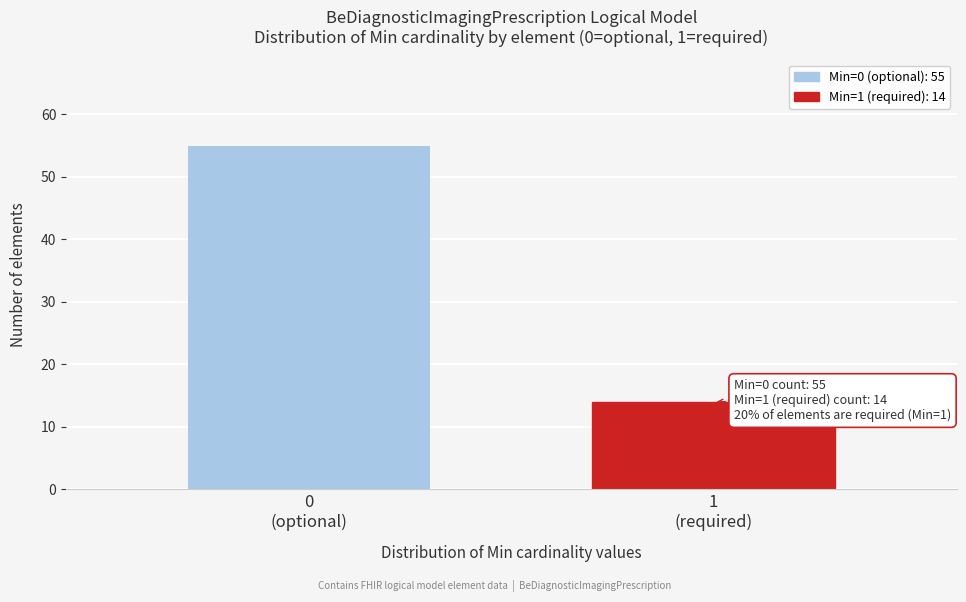

Reading left to right, extract all data points from this chart.

55	14